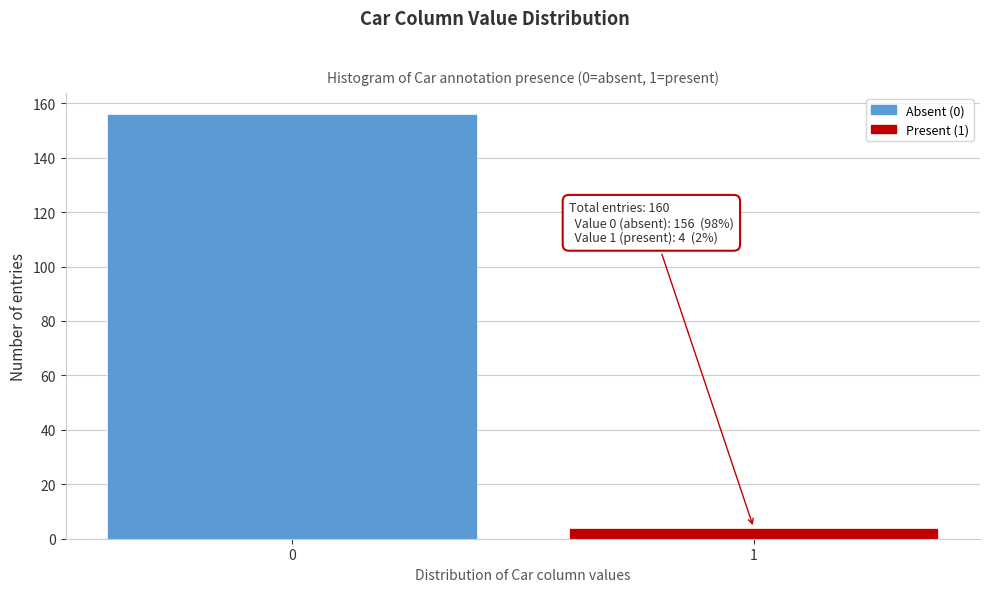

Reading right to left, extract all data points from this chart.

4	156